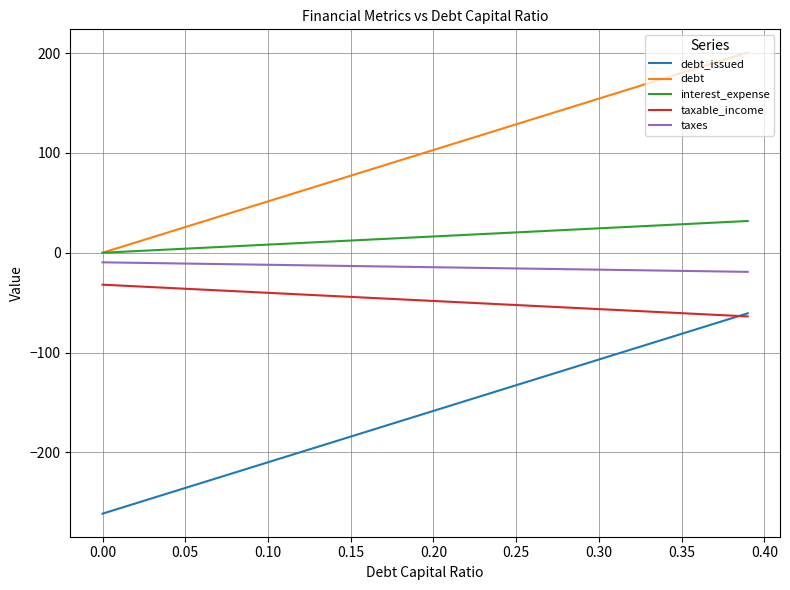

Which series has the largest total across all categories?

debt